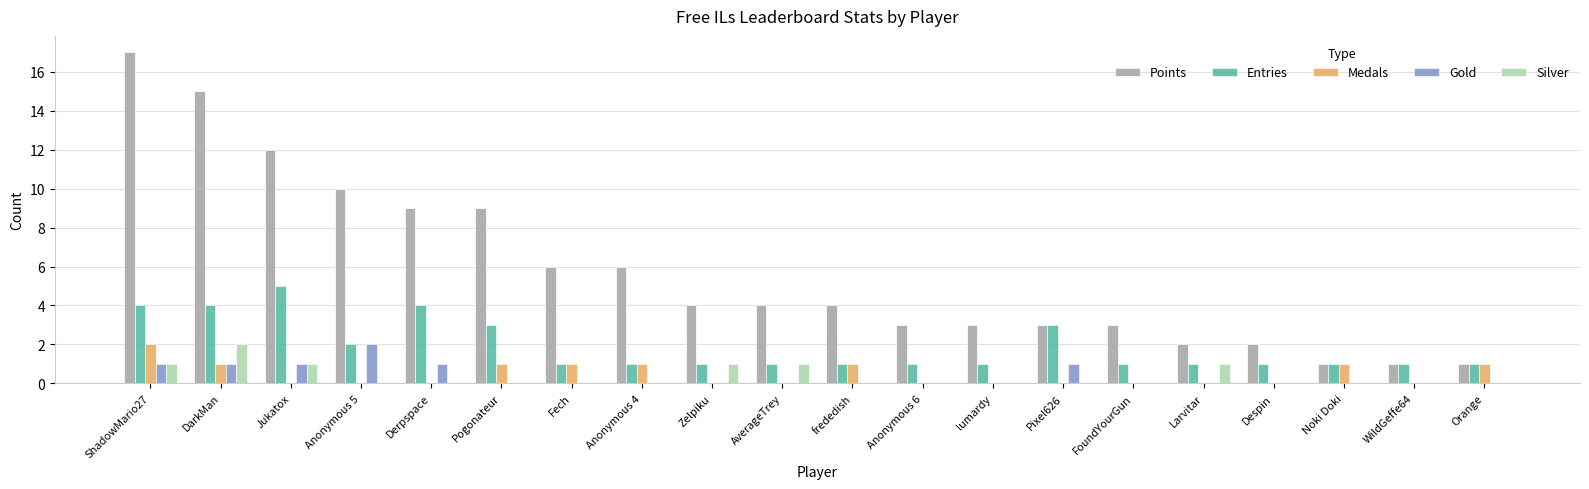

At which category is the sum across all series the highest?

ShadowMario27